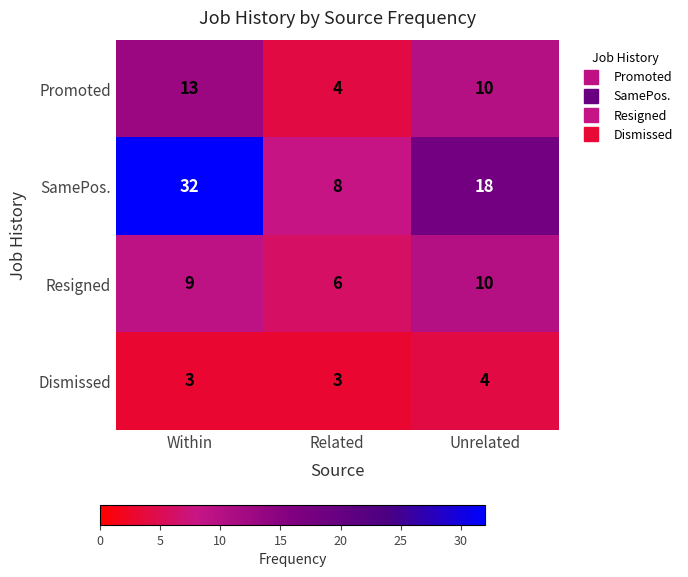

How many Dismissed values are between 3 and 4?

3